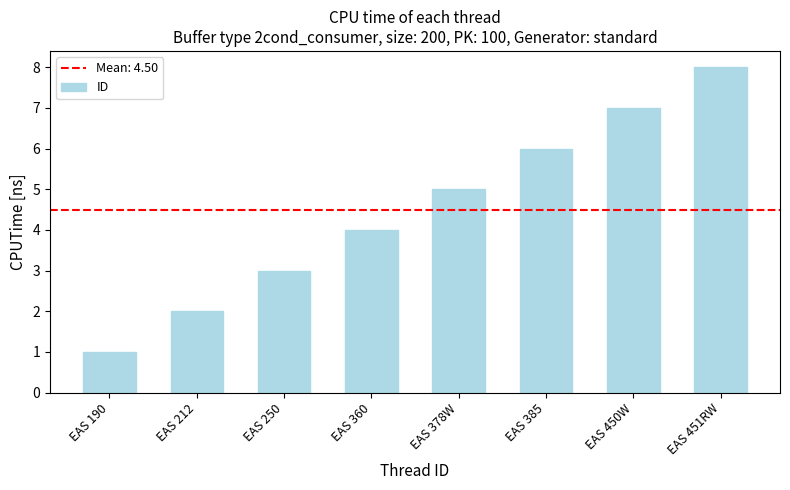

Read the value at EAS 385.

6